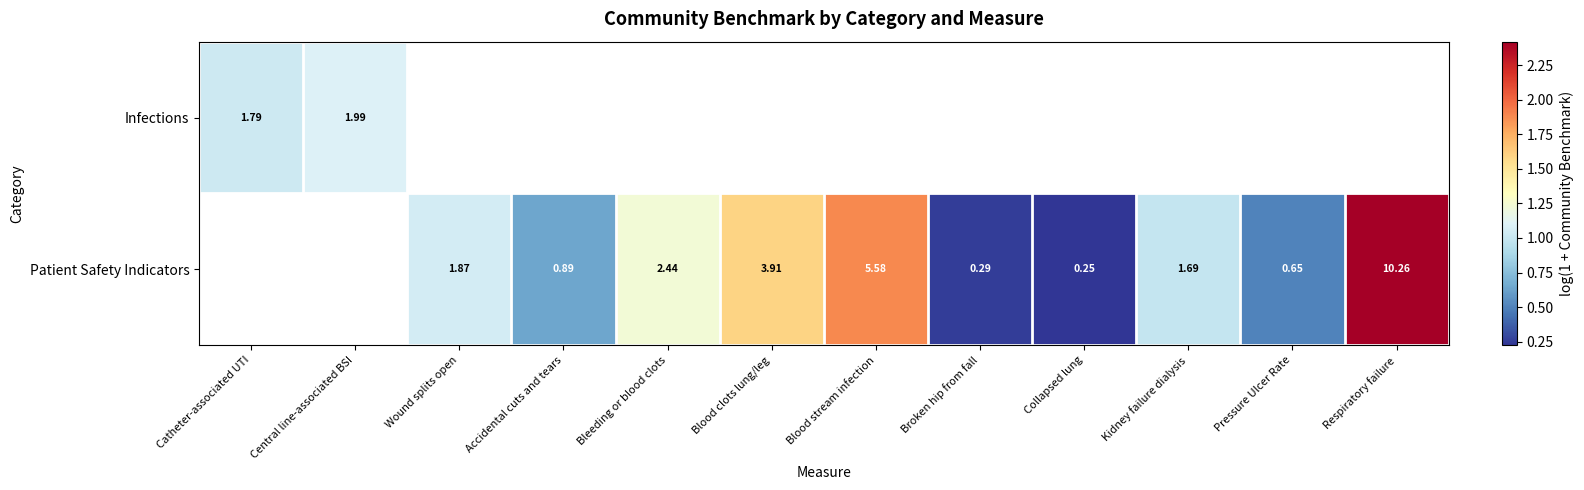

How many positive values does the Patient Safety Indicators series have?

10